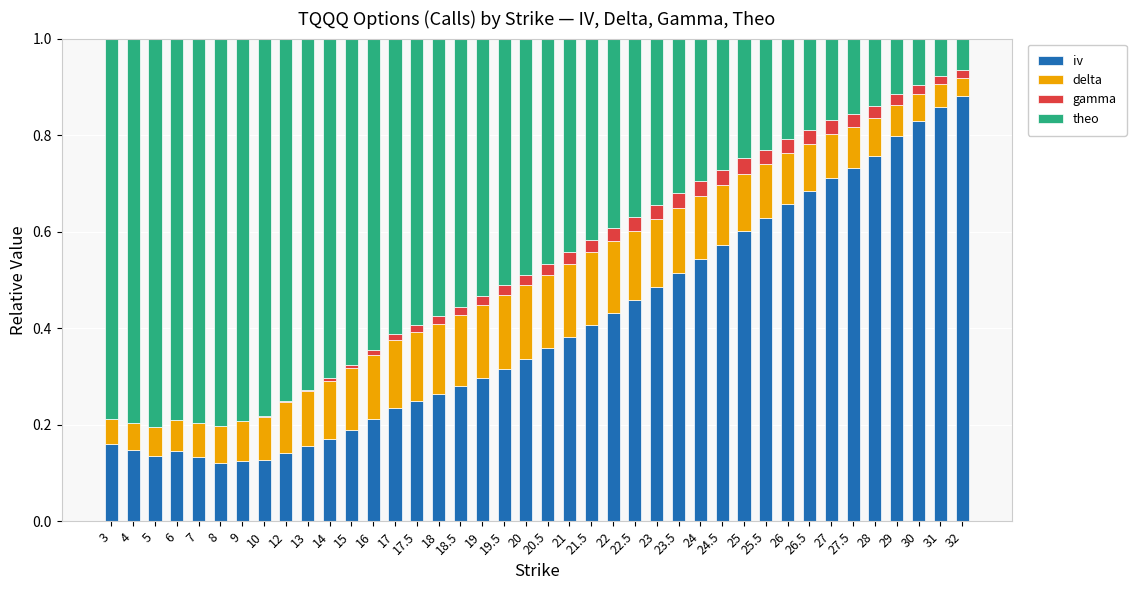

Which category has the highest value in the iv series?

32